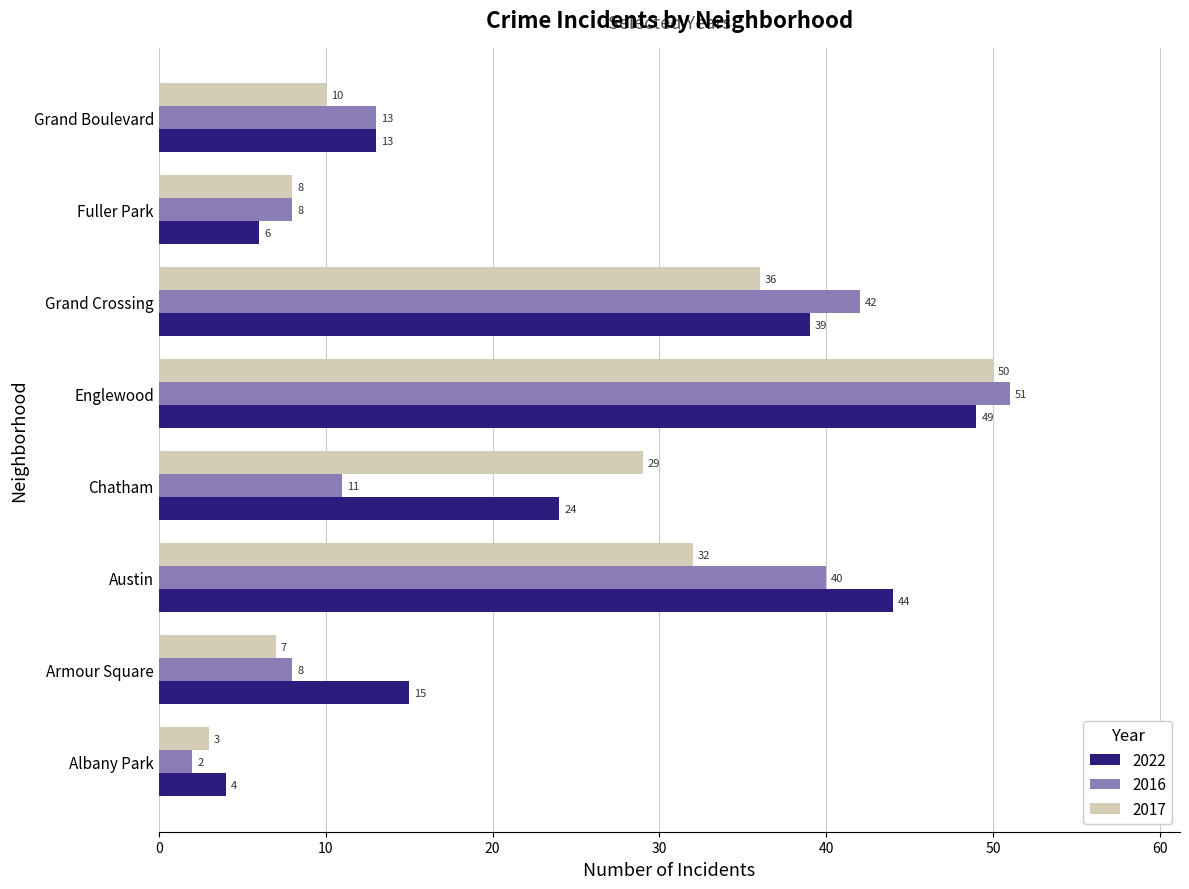

List the labels in order of 2017 value, largest first.

Englewood, Grand Crossing, Austin, Chatham, Grand Boulevard, Fuller Park, Armour Square, Albany Park